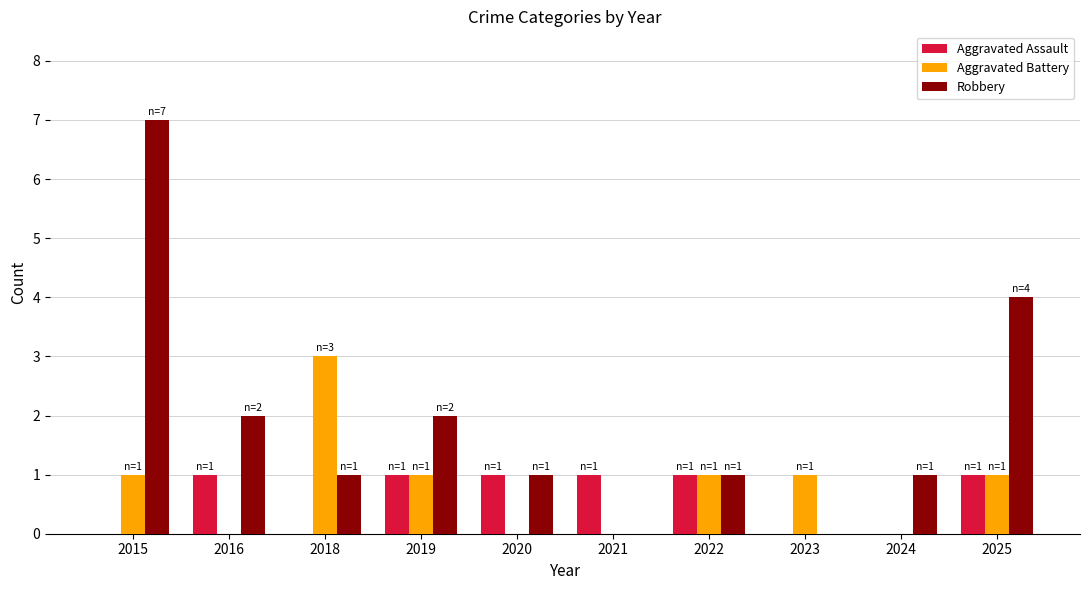

At which label does Aggravated Battery reach its peak?

2018